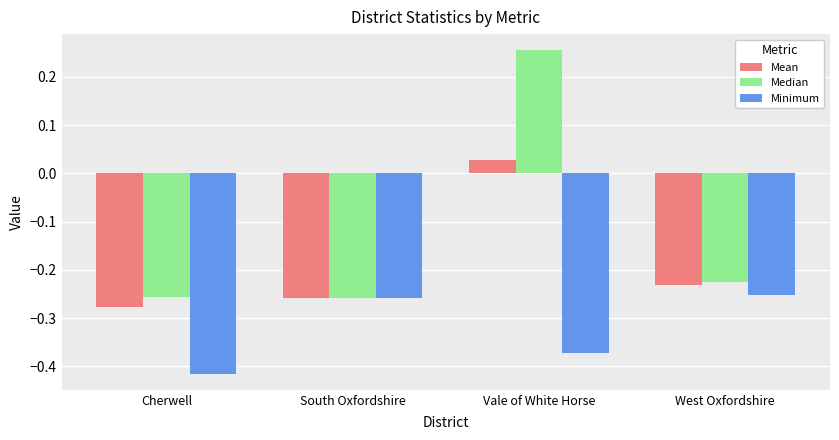

Does the chart contain stacked bars?

No